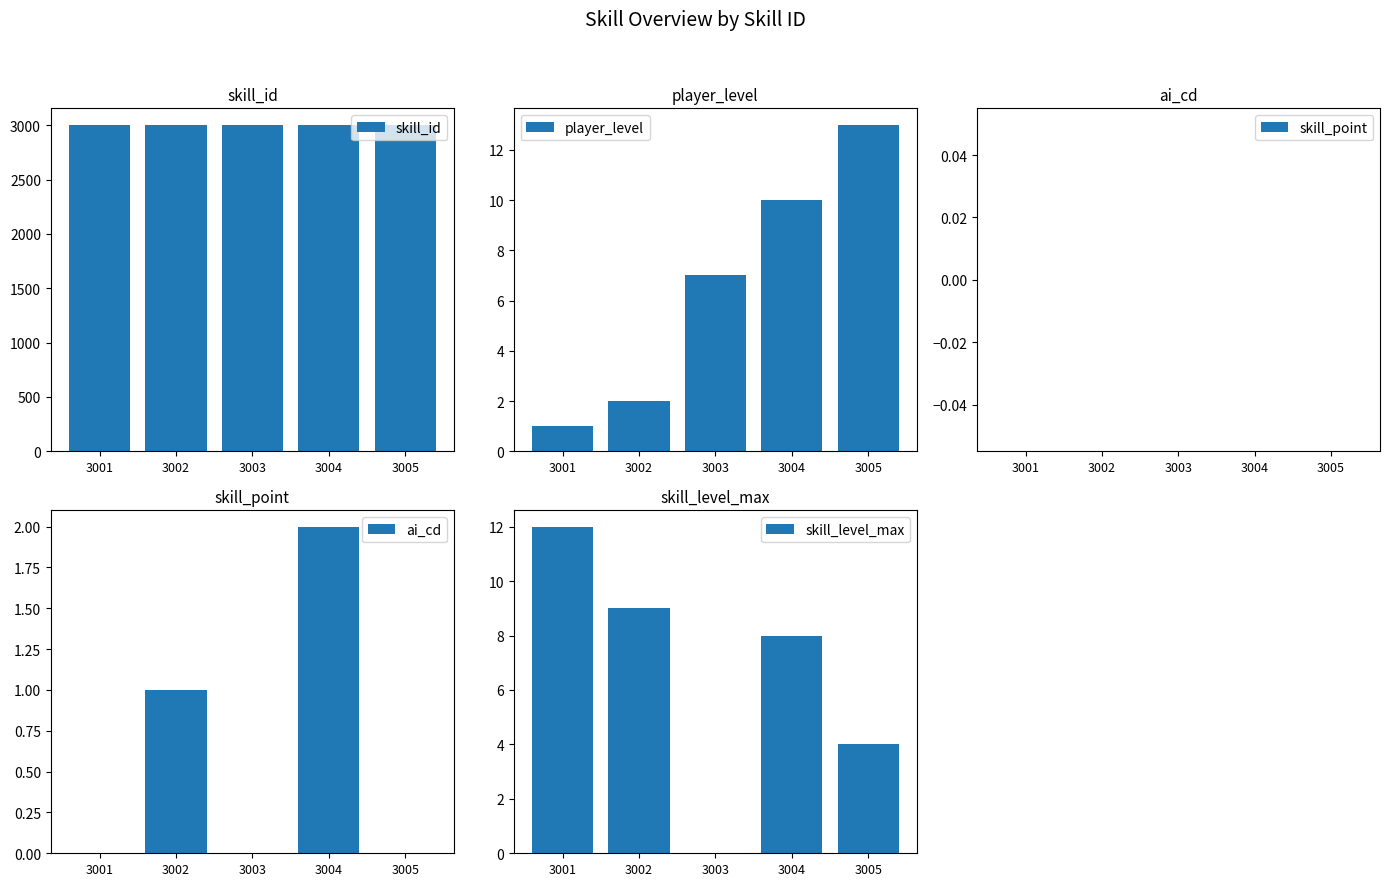

Which category has the lowest value in the skill_id series?

3001